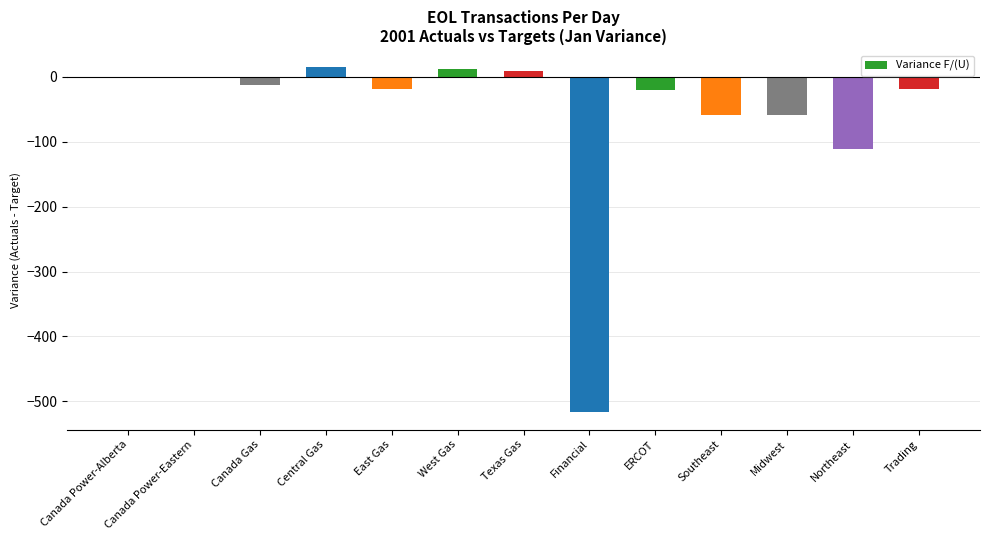

What is the sum of all values?

-776